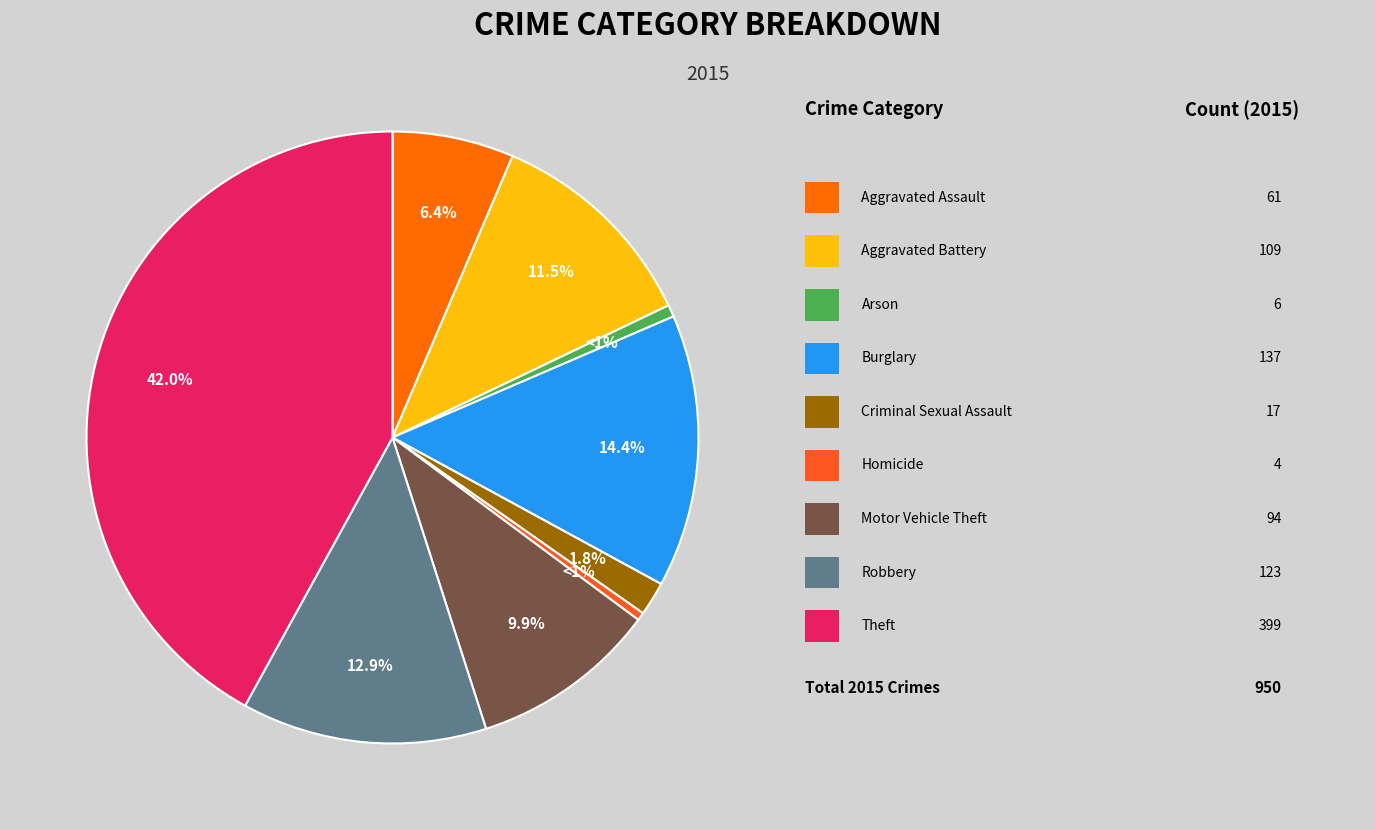

Is it true that Motor Vehicle Theft is 10% of the pie?

True